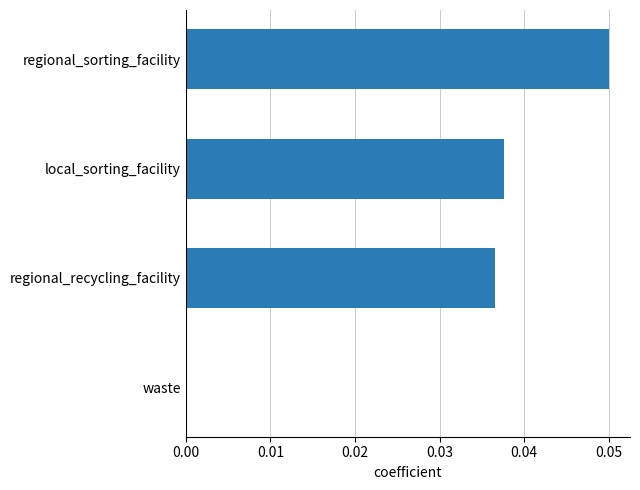

Between waste and local_sorting_facility, which is larger?

local_sorting_facility